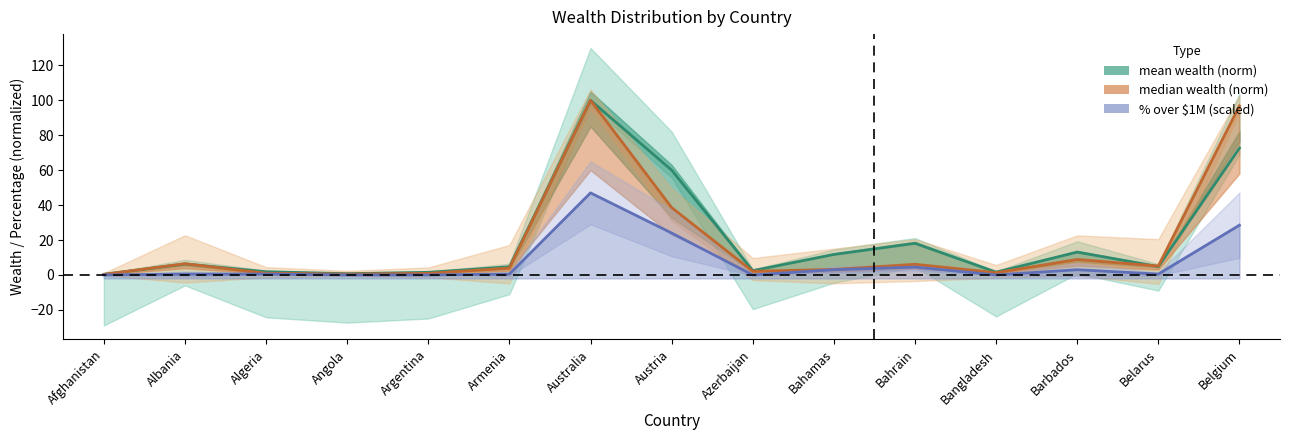

What is the average value of the mean wealth (norm) series?

20.0